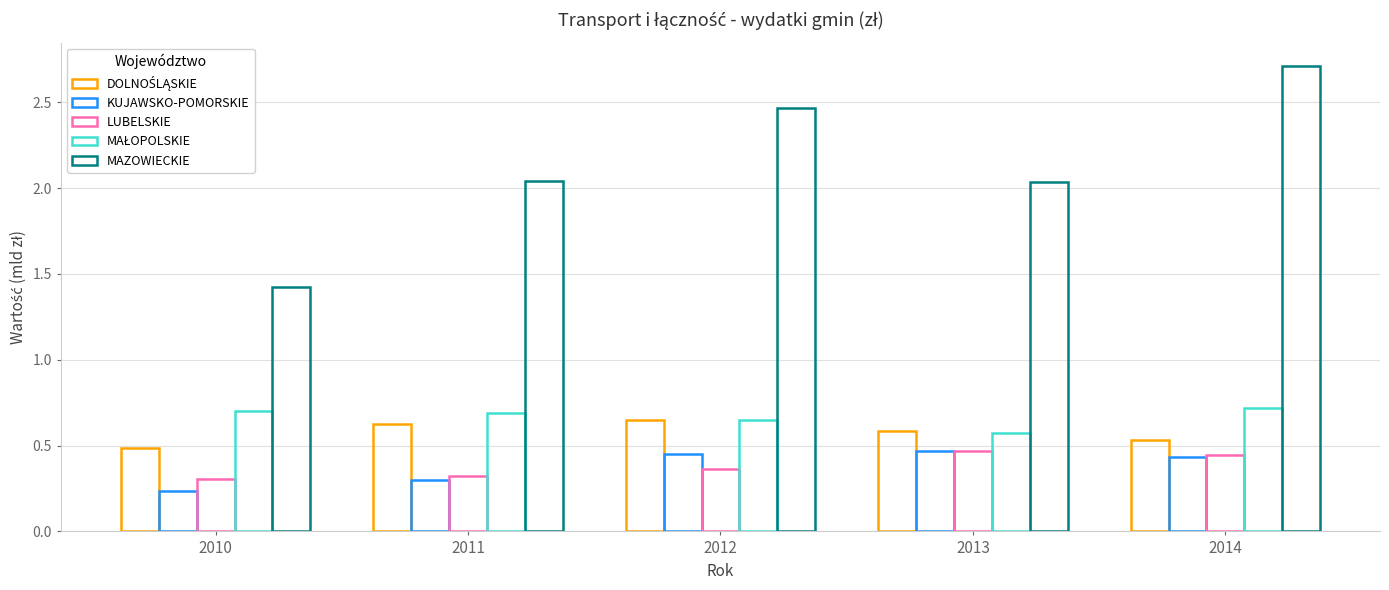

How many bars are there in each group?

5